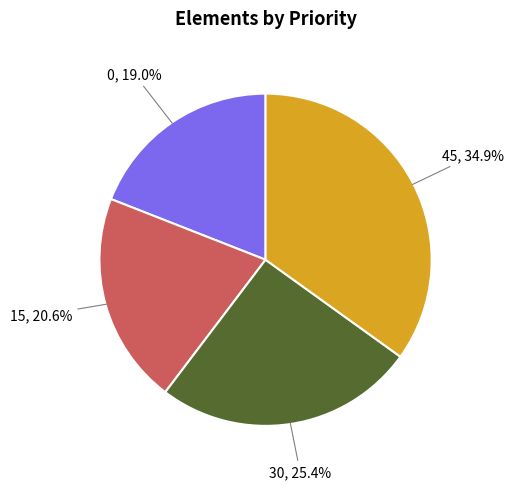

Which has a higher value, 15 or 30?

30